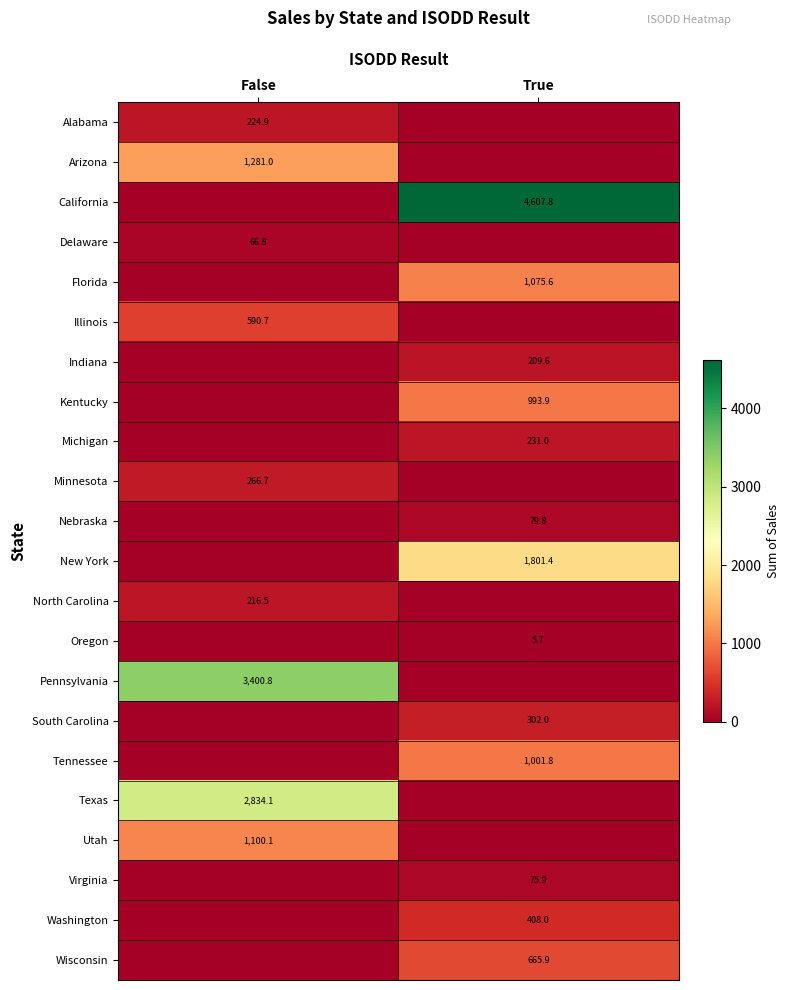

Is the value of Alabama at False greater than the value of Minnesota at False?

No